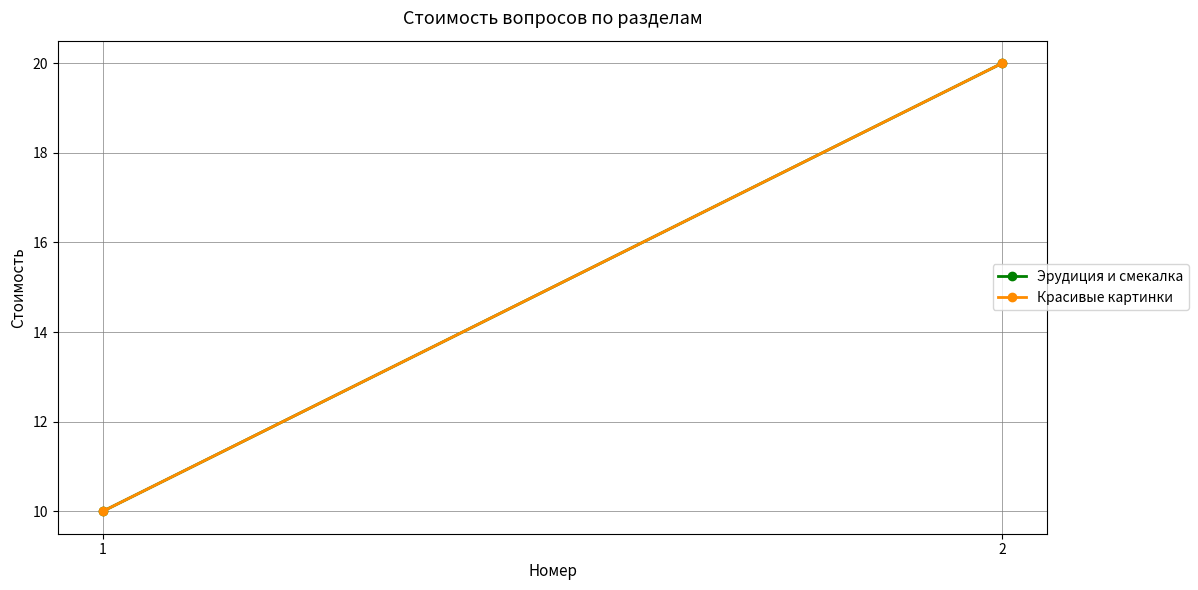

Which series changed the most between 1 and 2?

Эрудиция и смекалка